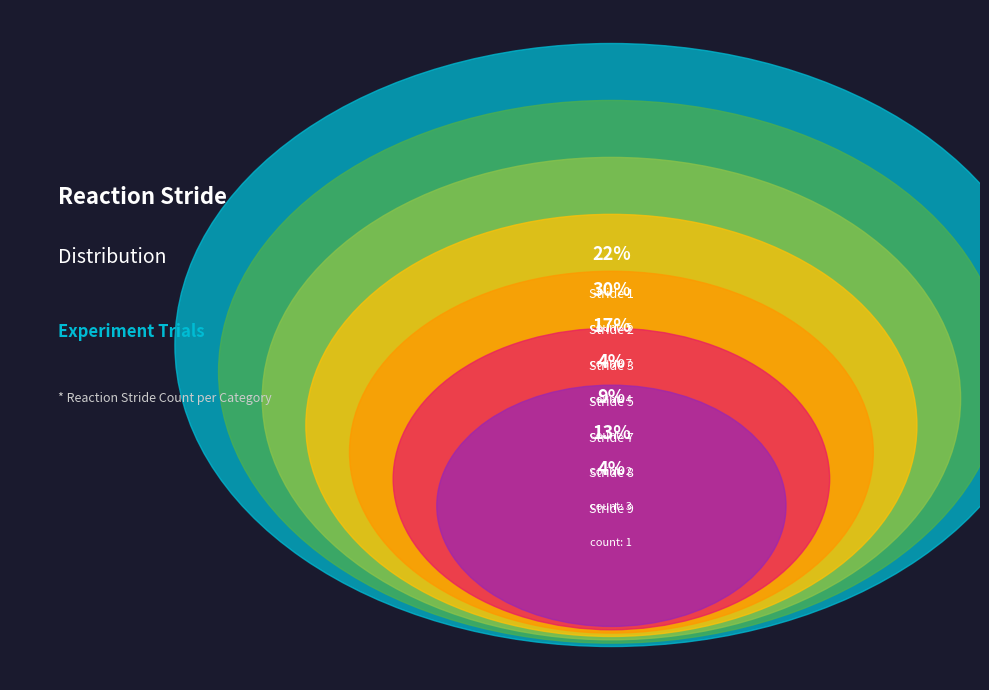

What portion of the pie excludes 7?

84.4%